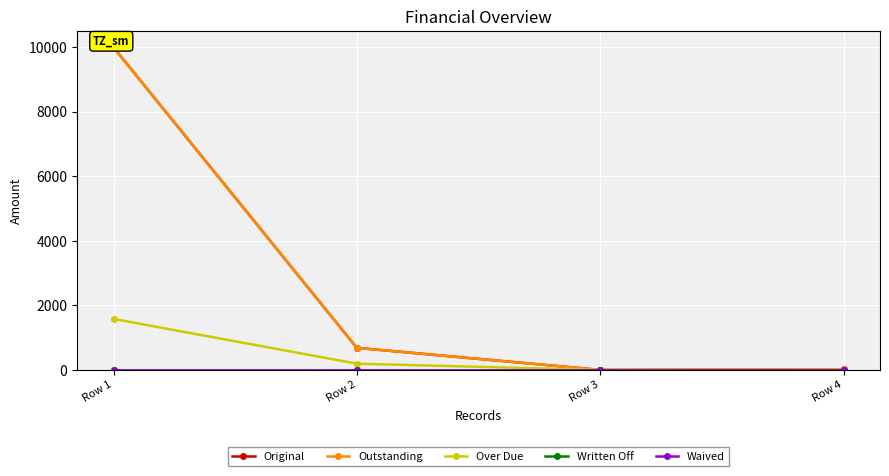

Count the number of data series in this chart.

5